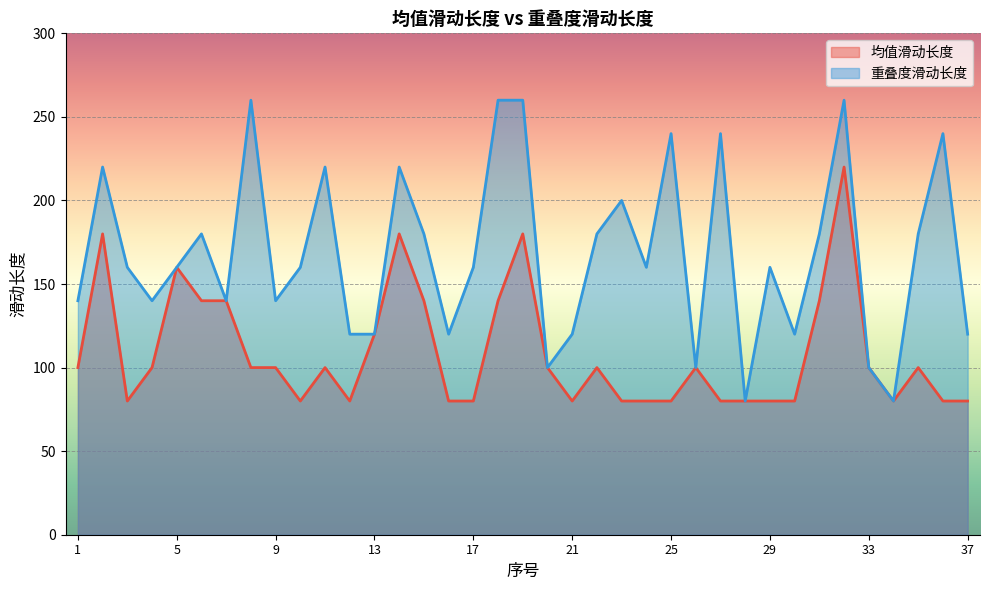

Between 20 and 9, which is larger?

20